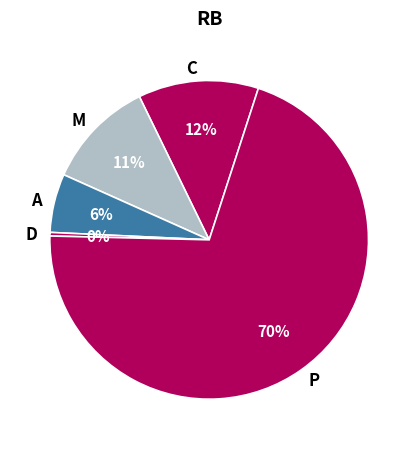

Rank the categories by value from highest to lowest.

P, C, M, A, D